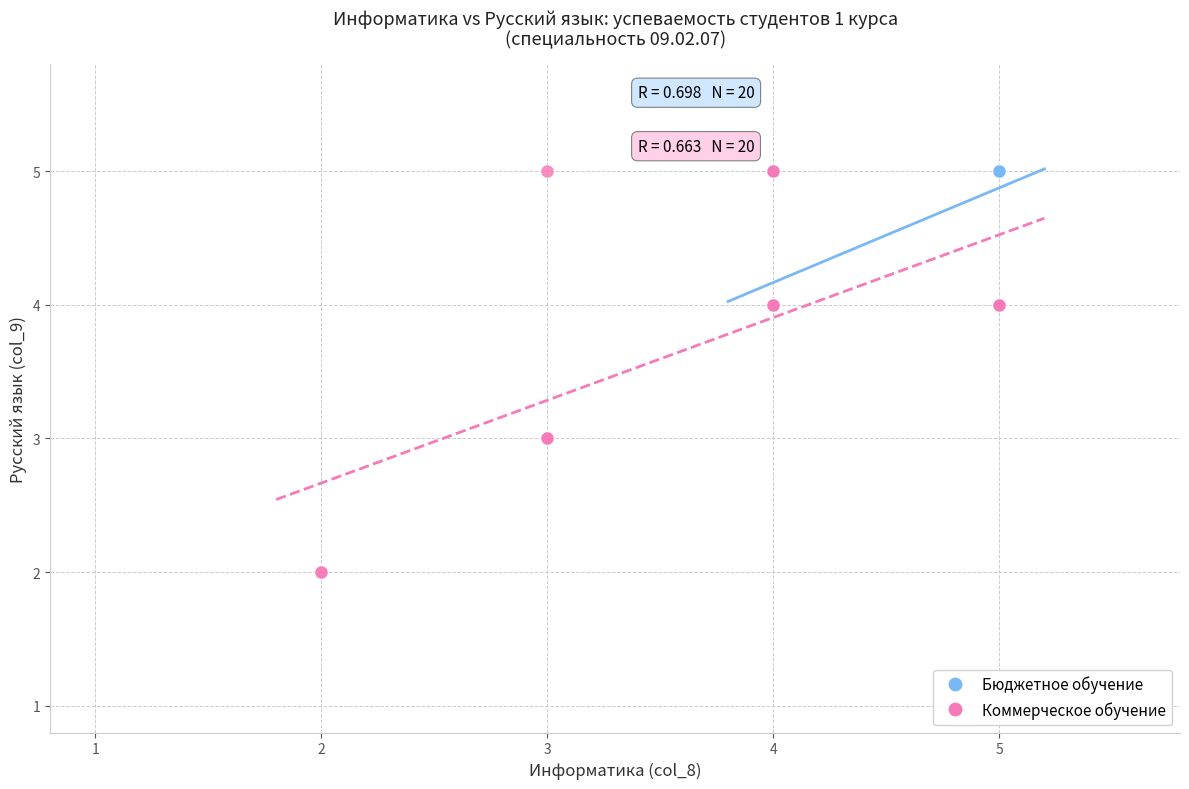

Which series reaches the minimum Y coordinate?

Коммерческое обучение